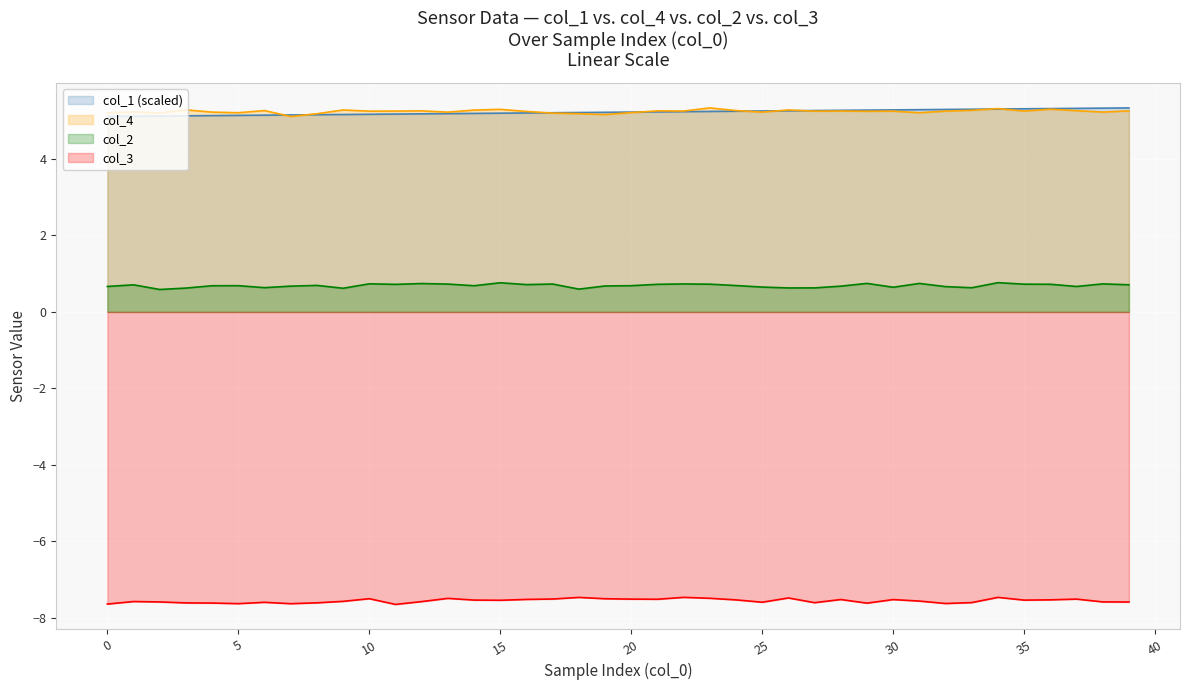

What is the difference between the maximum and minimum values in the col_2 series?

0.2